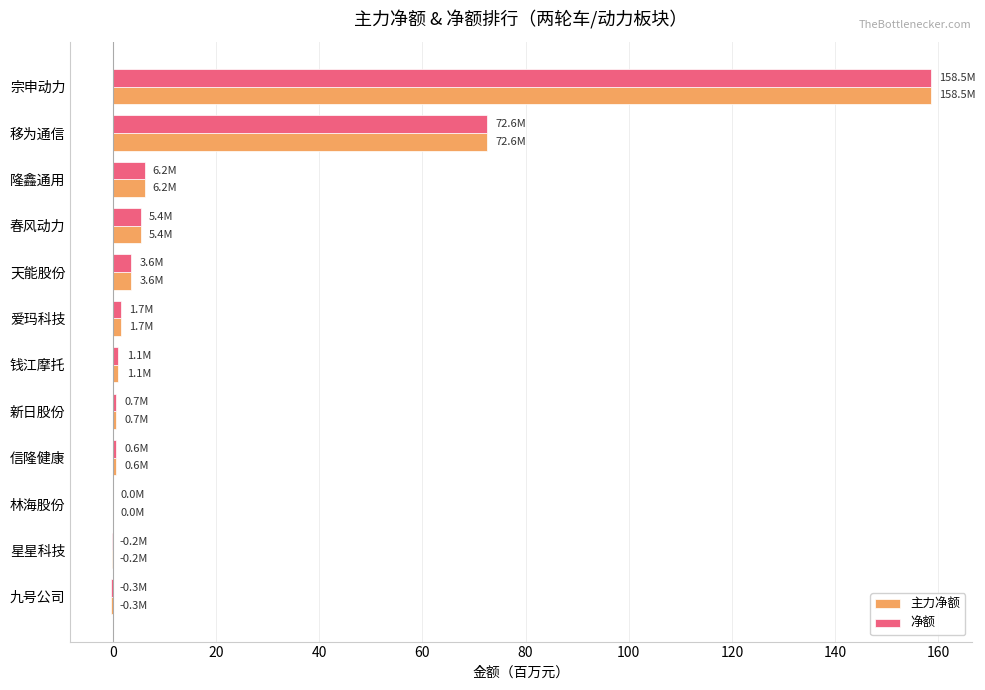

What is the sum of all 主力净额 values?

250.0